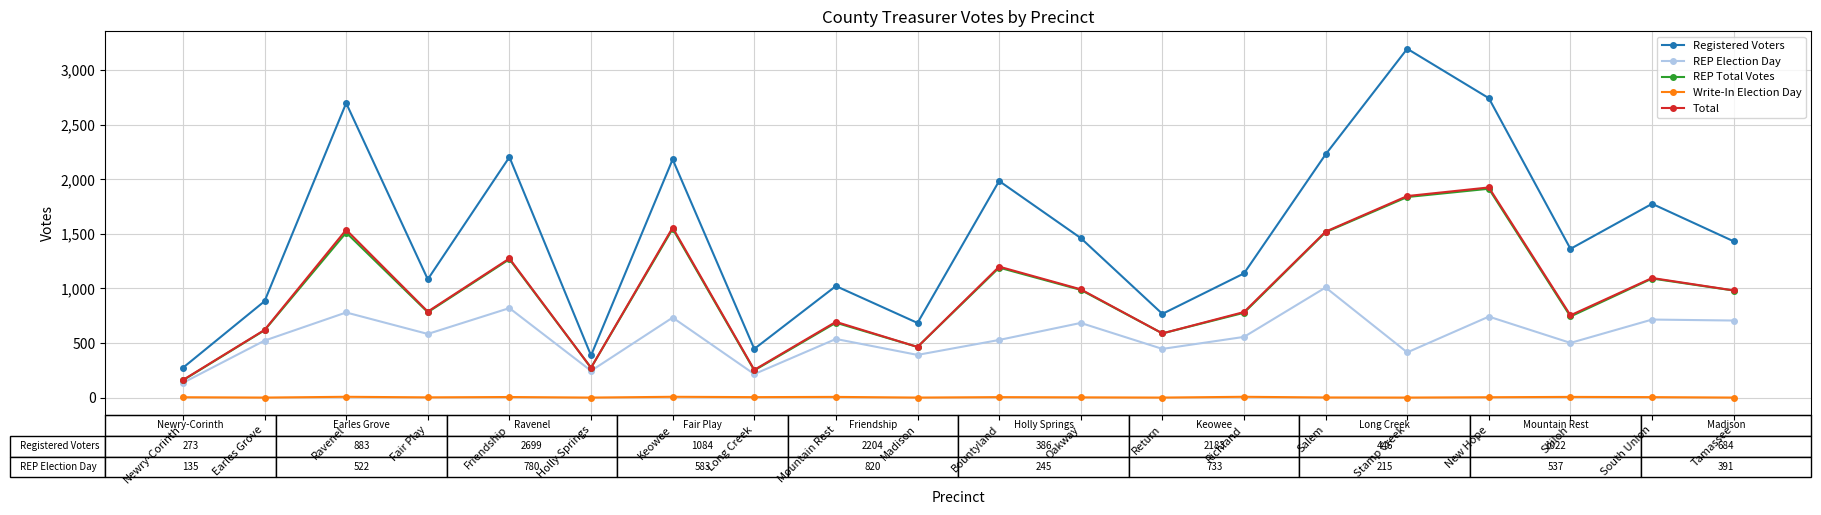

What position from the right is Stamp Creek?

5